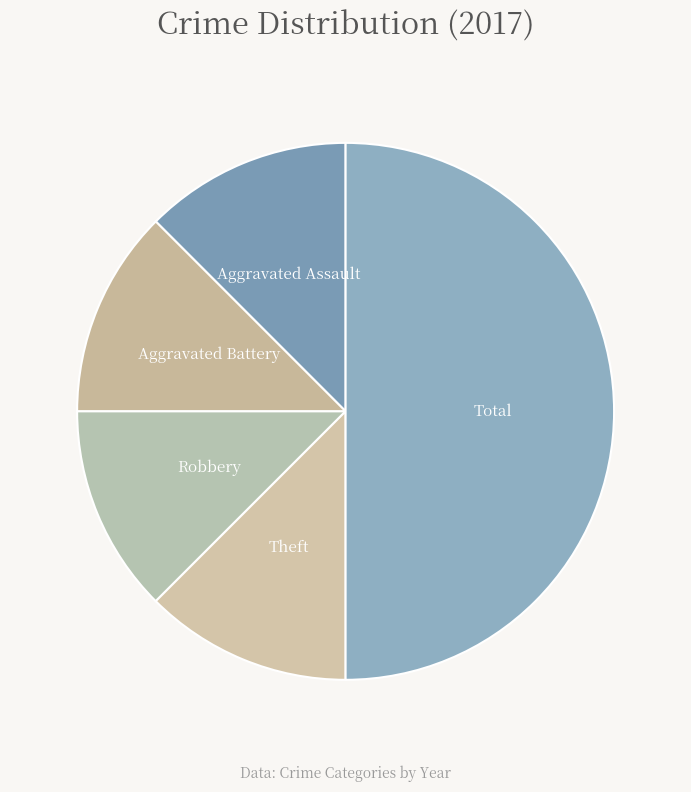

Which slice is the largest?

Total